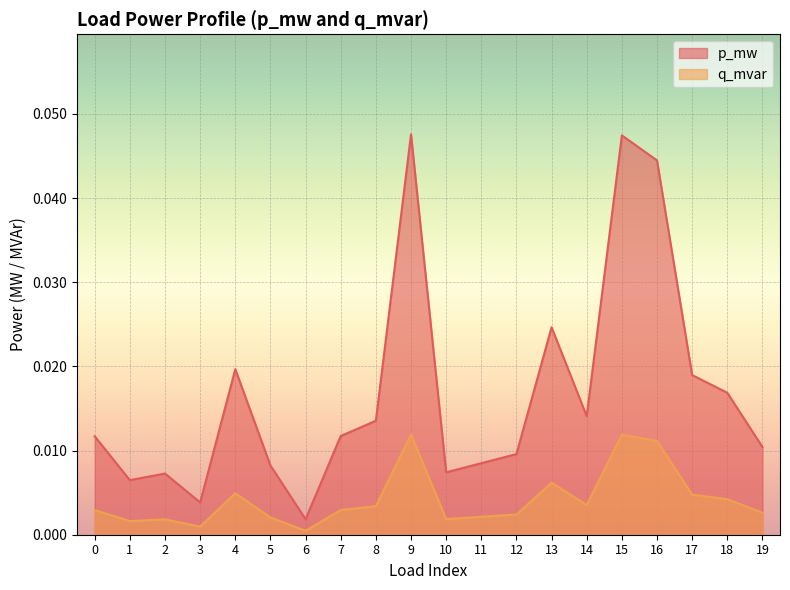

Is the value of q_mvar at 17 greater than the value of p_mw at 10?

No